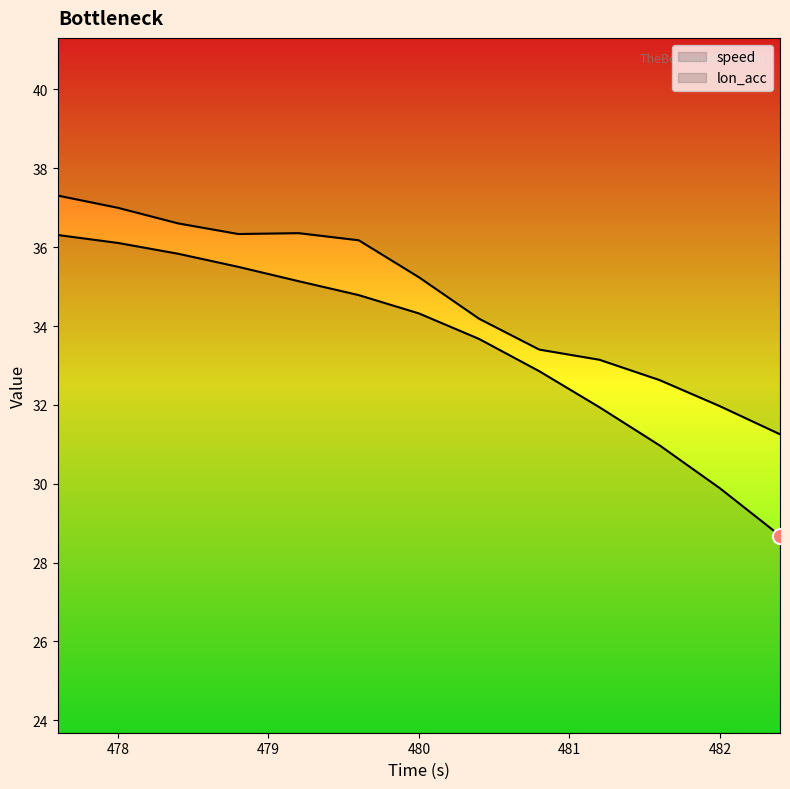

Which series has the widest spread of Y values?

speed